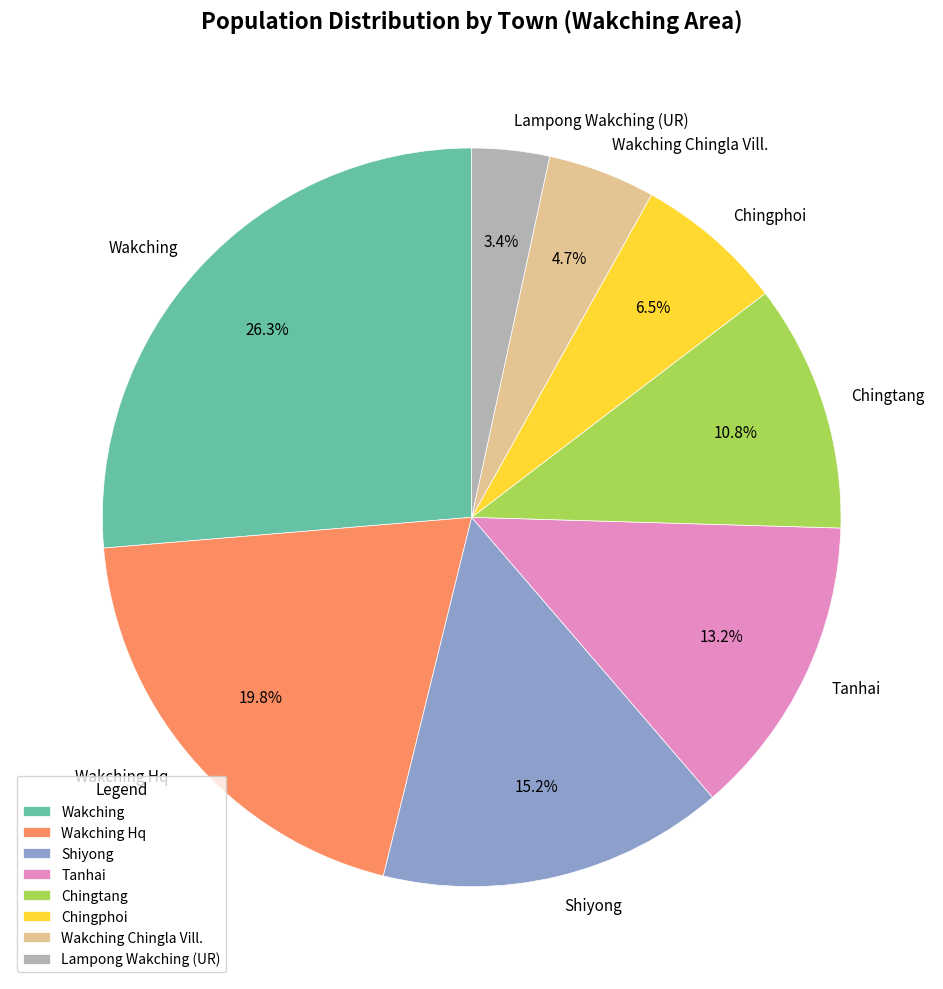

What percentage is NOT represented by Shiyong?

84.8%